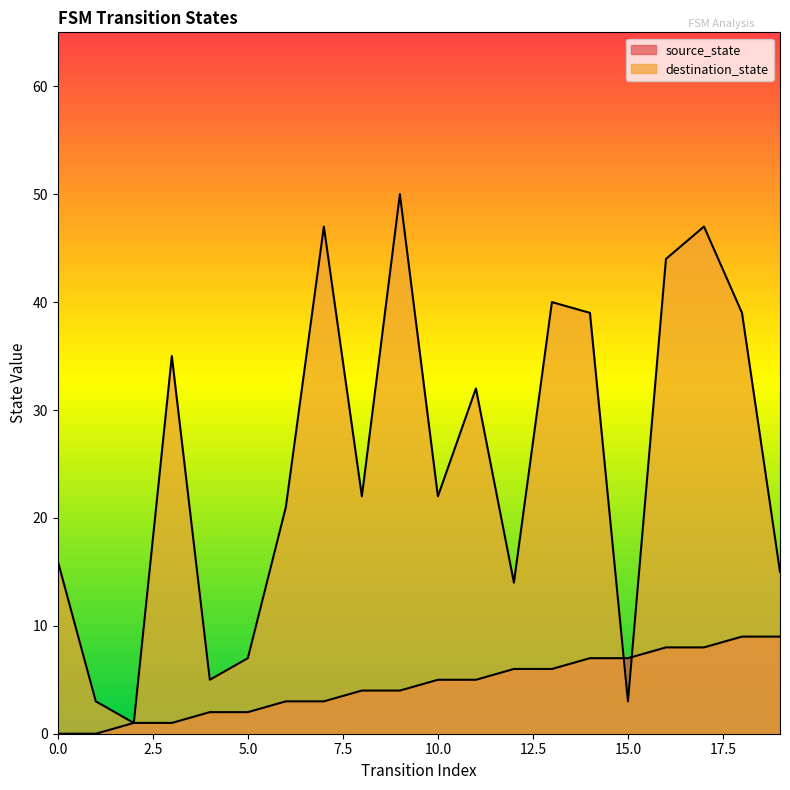

What is the highest value of the source_state series?

9